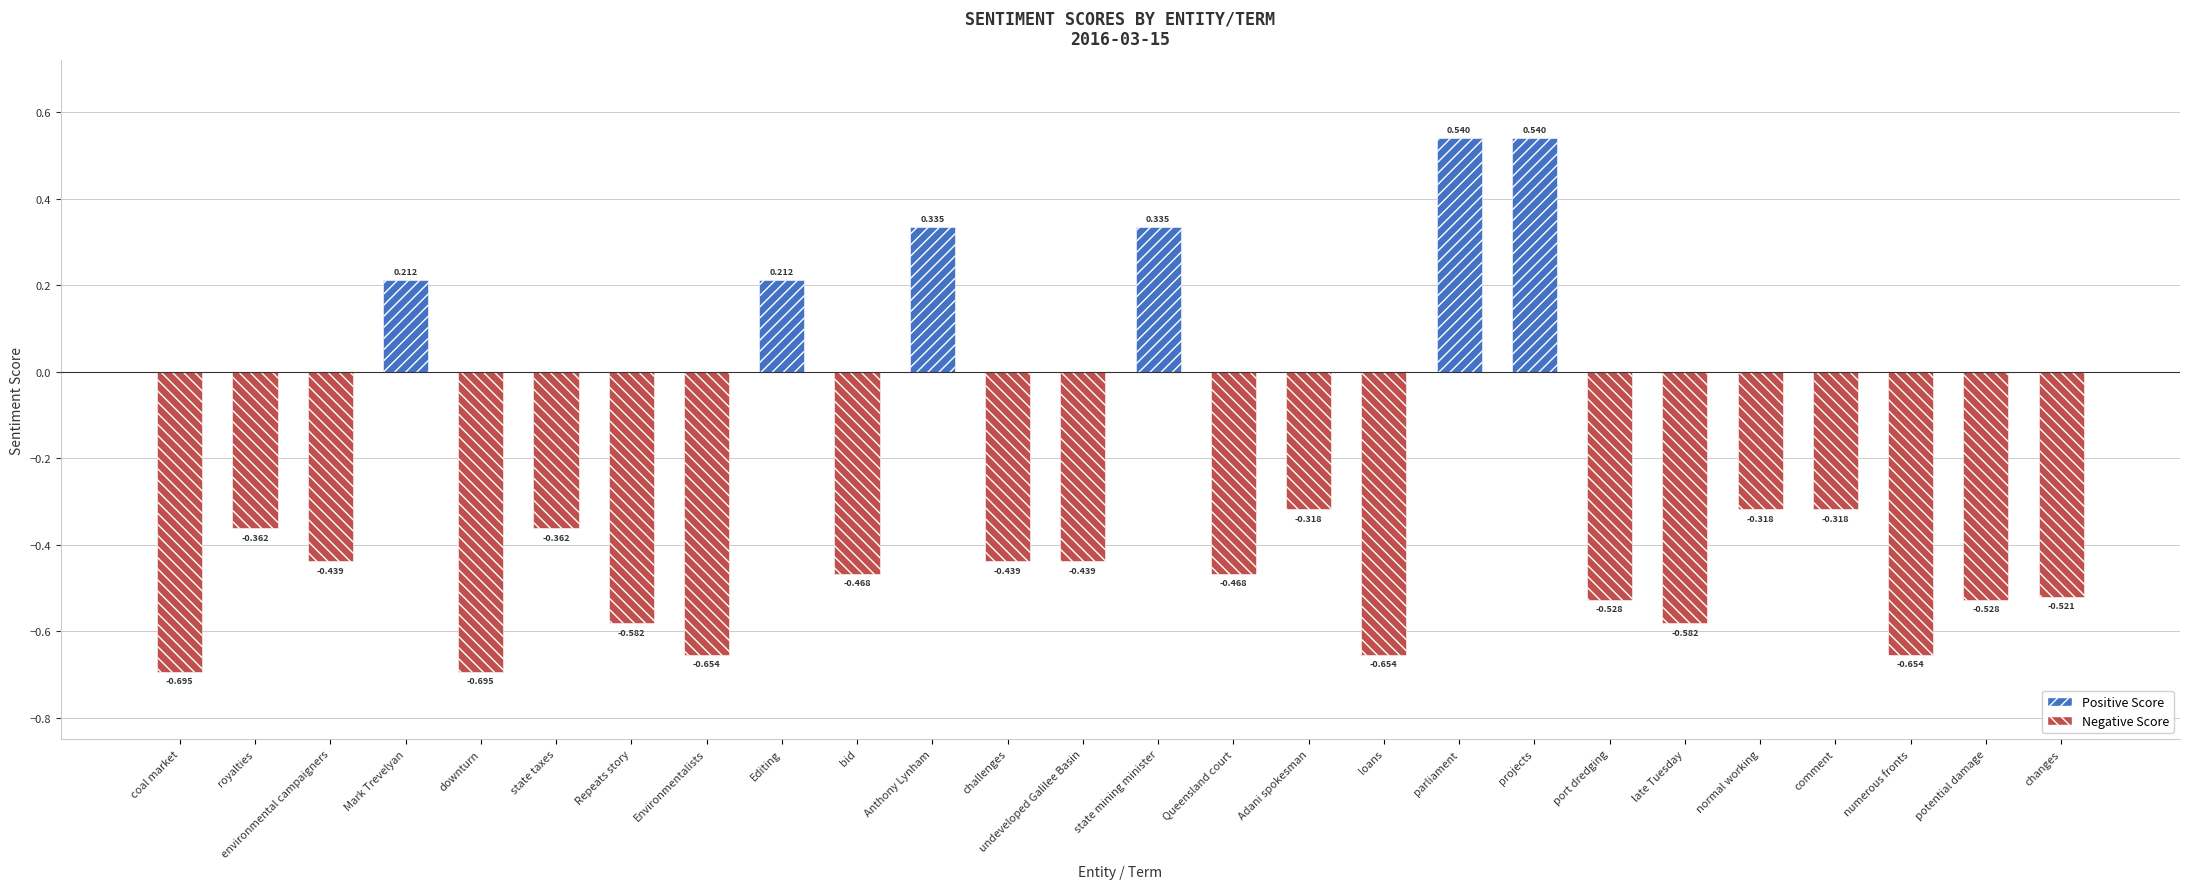

Count the number of categories in the chart.

26